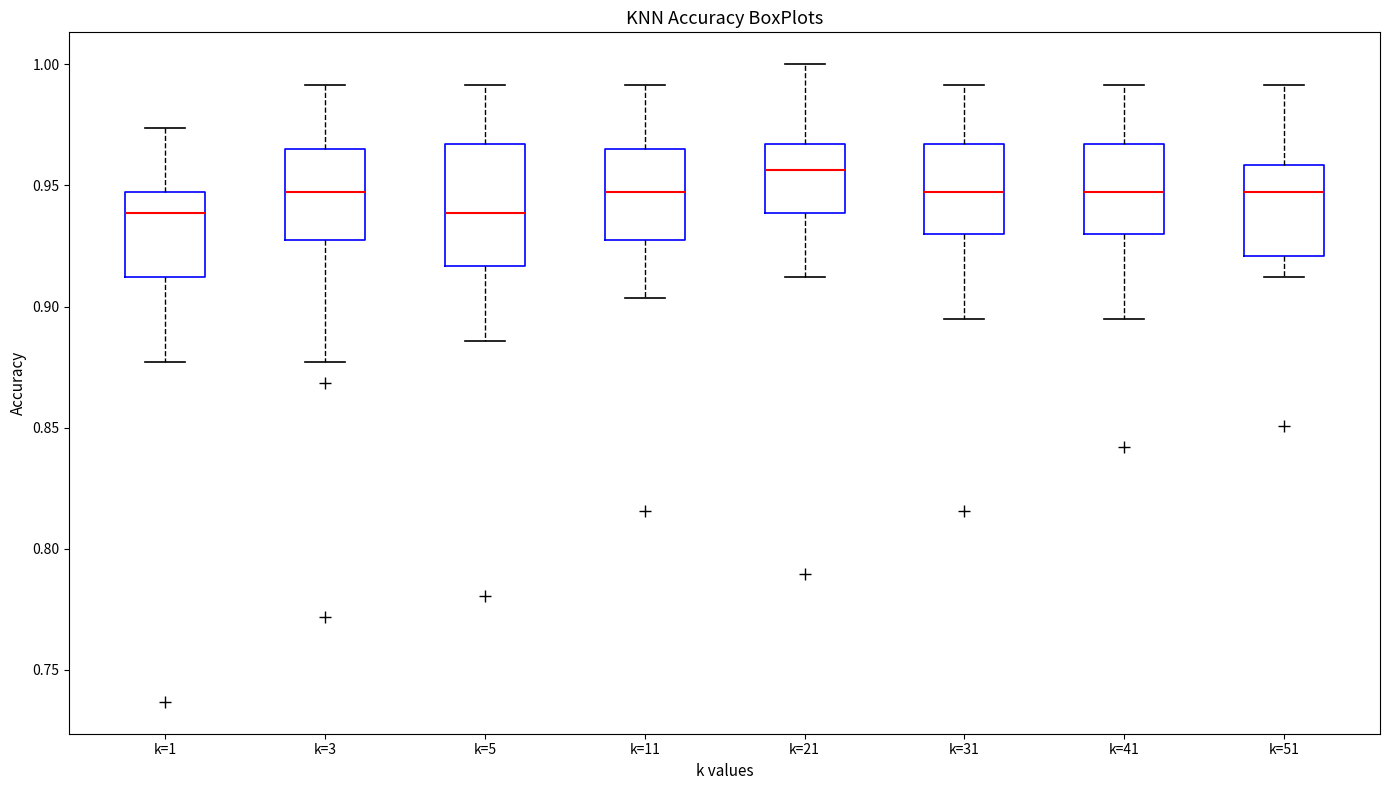

Reading left to right, transcribe this box plot: for each box, give where its median line is, the range the box spans, and where its two whiskers end, as read against the y-axis. The values are not printed on the chart, so give them approximately, as read against the axis.

k=1: median 0.940, box 0.910 to 0.945, whiskers 0.875 to 0.975
k=3: median 0.945, box 0.930 to 0.965, whiskers 0.875 to 0.990
k=5: median 0.940, box 0.915 to 0.965, whiskers 0.885 to 0.990
k=11: median 0.945, box 0.930 to 0.965, whiskers 0.905 to 0.990
k=21: median 0.955, box 0.940 to 0.965, whiskers 0.910 to 1.000
k=31: median 0.945, box 0.930 to 0.965, whiskers 0.895 to 0.990
k=41: median 0.945, box 0.930 to 0.965, whiskers 0.895 to 0.990
k=51: median 0.945, box 0.920 to 0.960, whiskers 0.910 to 0.990